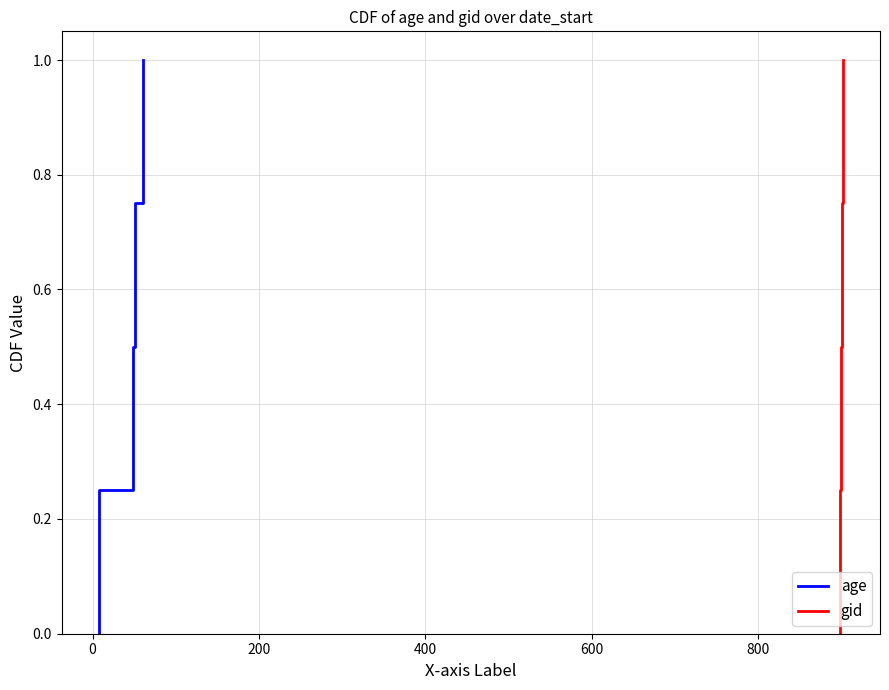

What is the highest value of the age series?

1.0